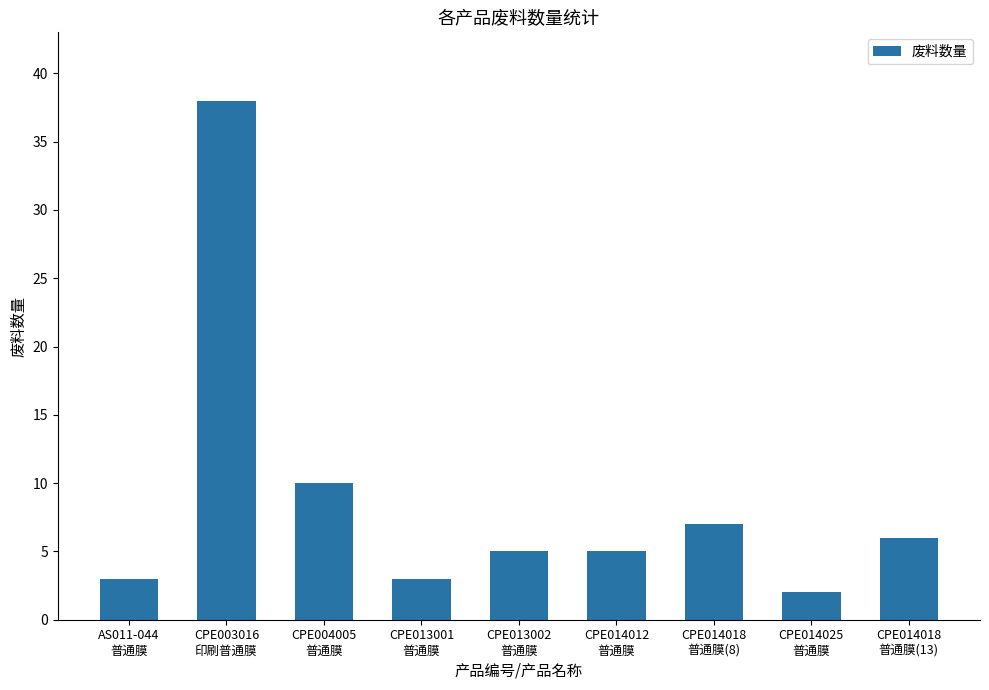

What is the sum of all values?

79